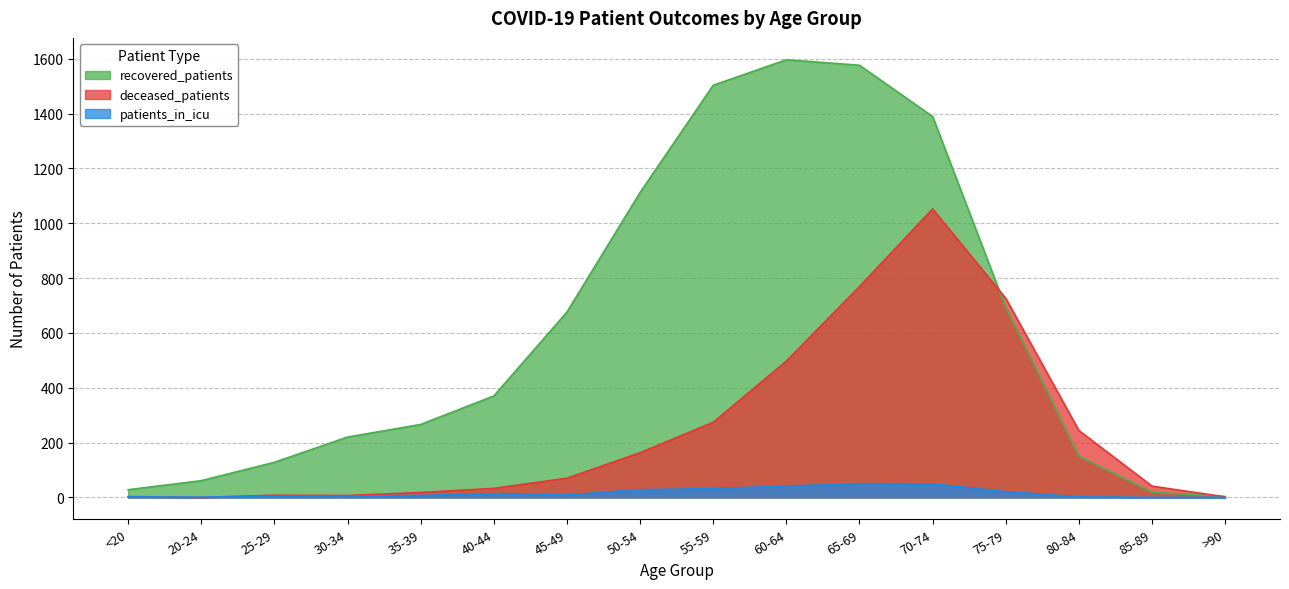

Does the chart have visible grid lines?

Yes